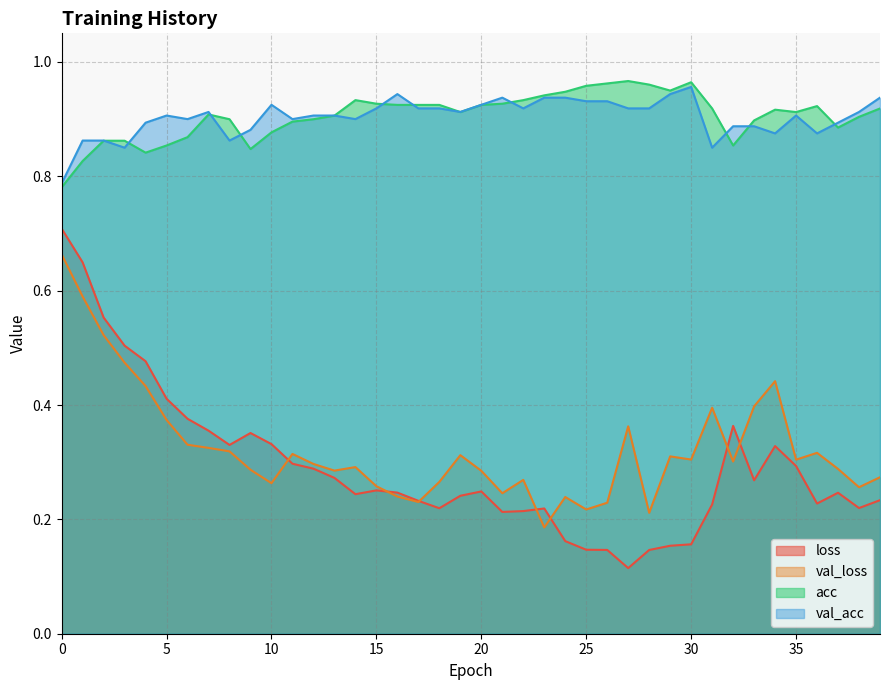

Rank the series by their maximum value, from lowest to highest.

val_loss, loss, val_acc, acc